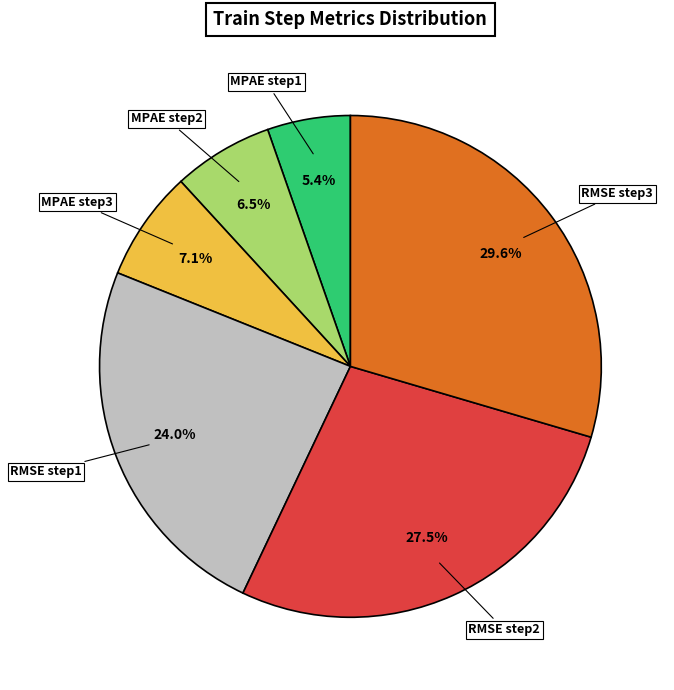

The MPAE step1 slice represents 5% of the pie. True or false?

True